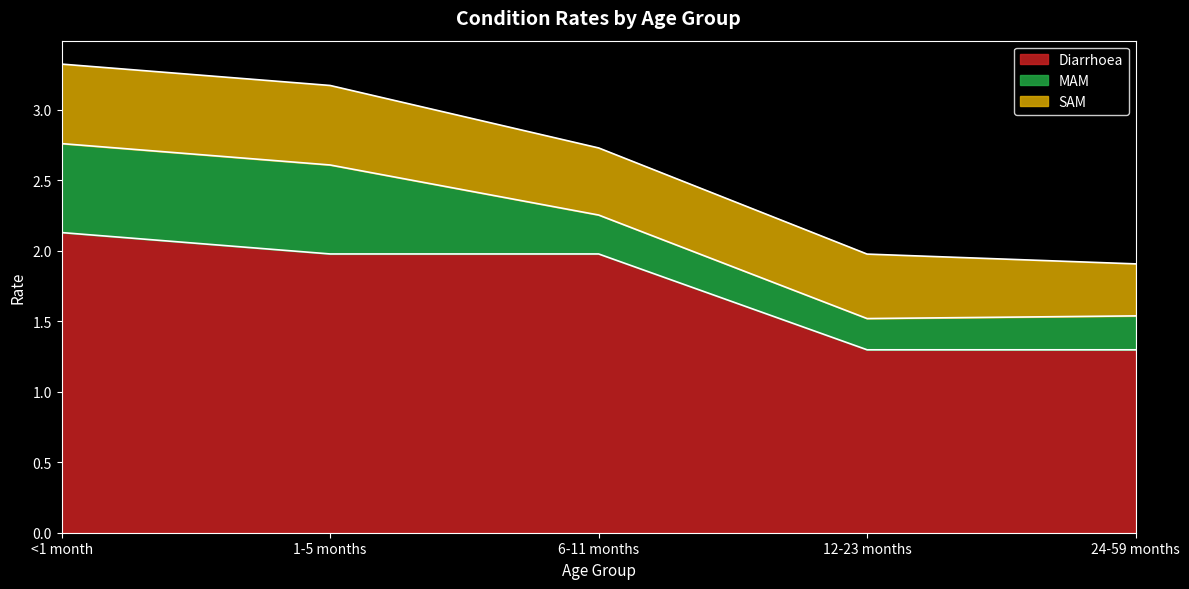

What is the average value of the MAM series?

0.4